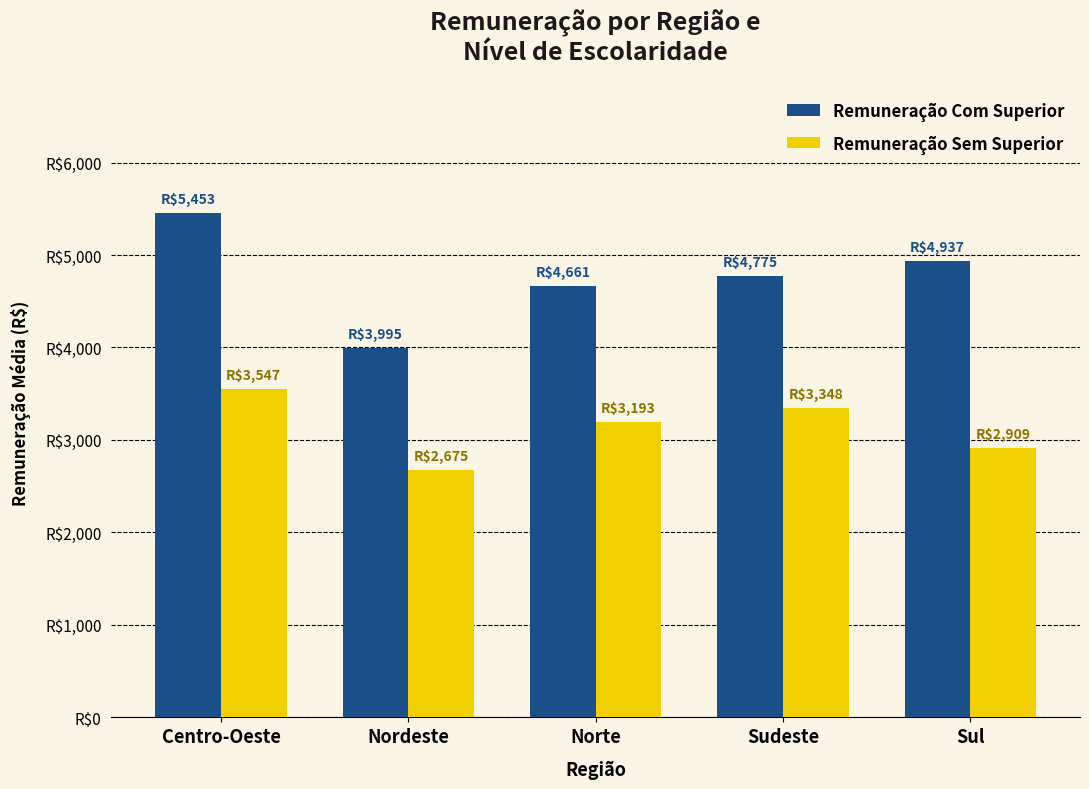

Is it true that Remuneração Sem Superior equals 1680.0 at Sudeste?

False